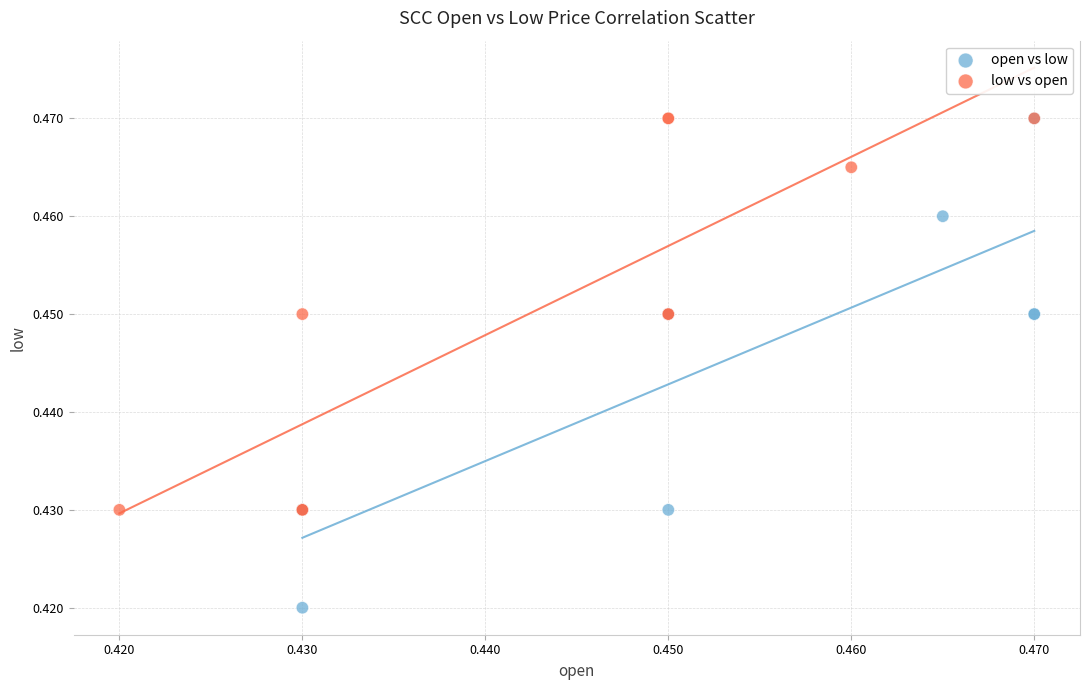

Which series has the largest Y range (max minus min)?

open vs low